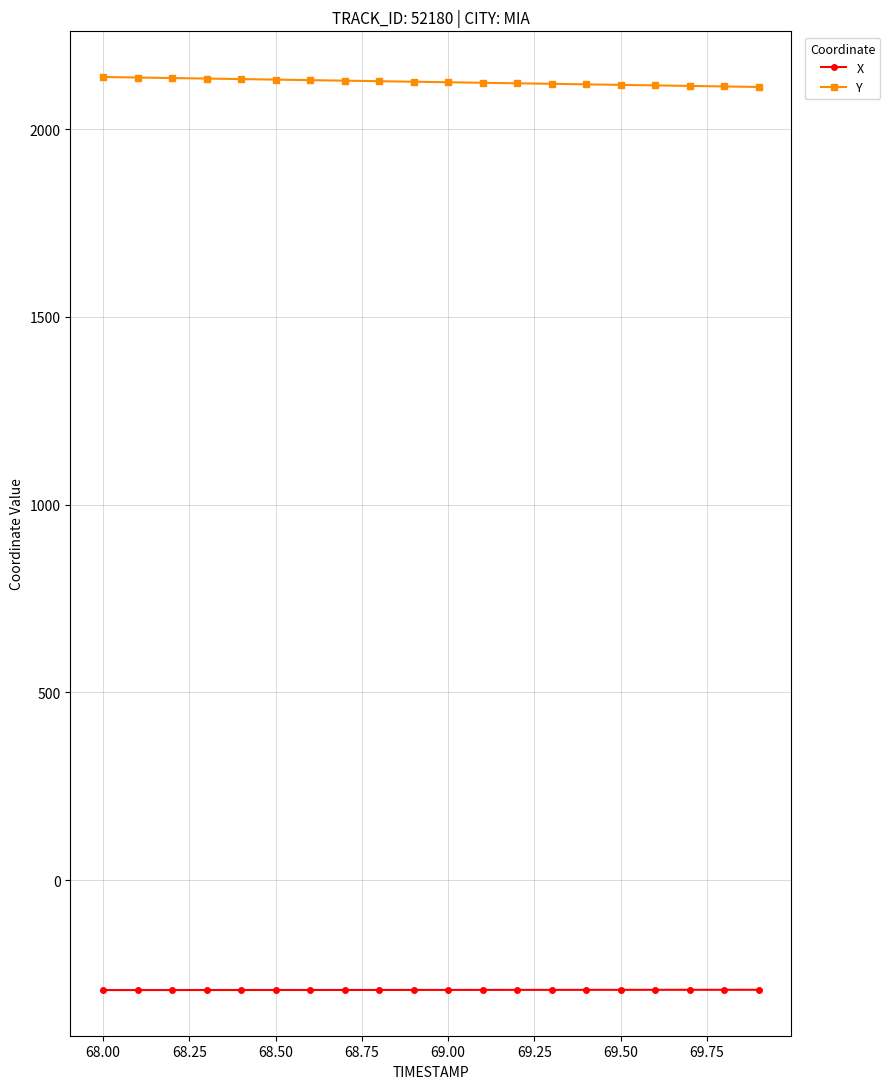

Rank the series by their average value, from lowest to highest.

X, Y